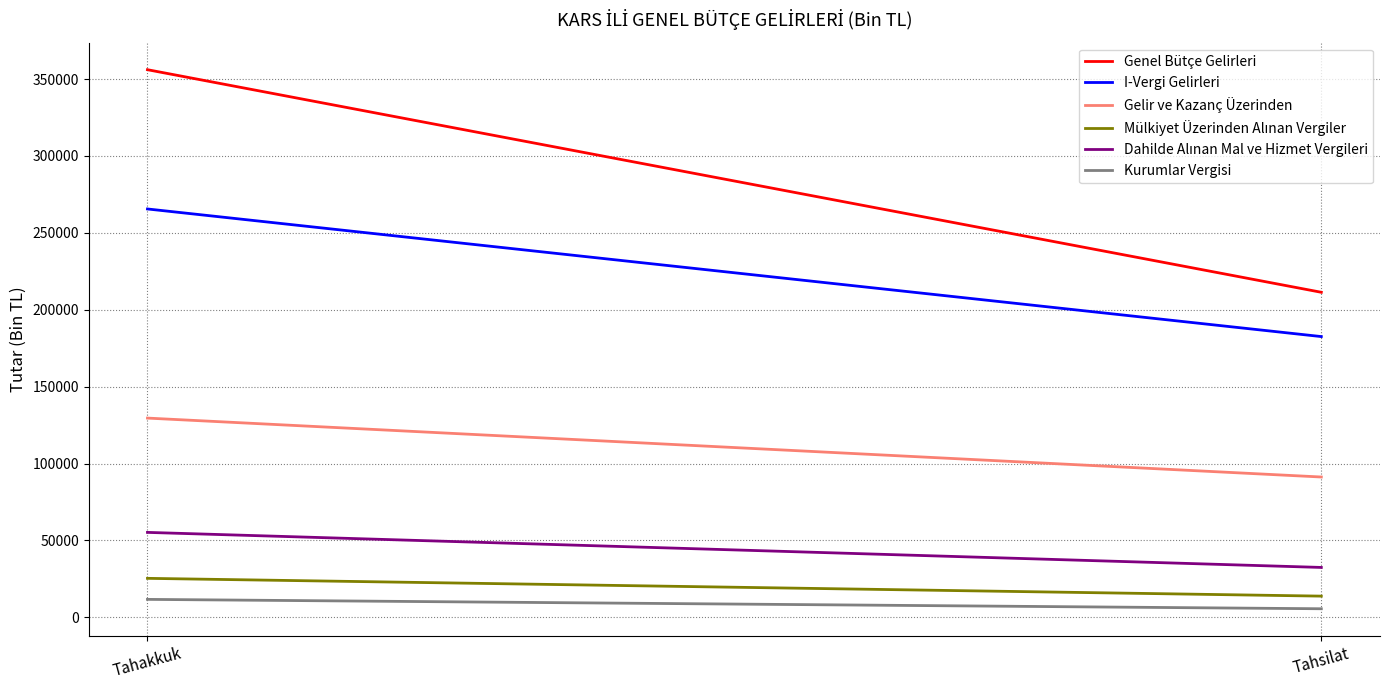

Is it true that Genel Bütçe Gelirleri equals 92085 at Tahsilat?

False